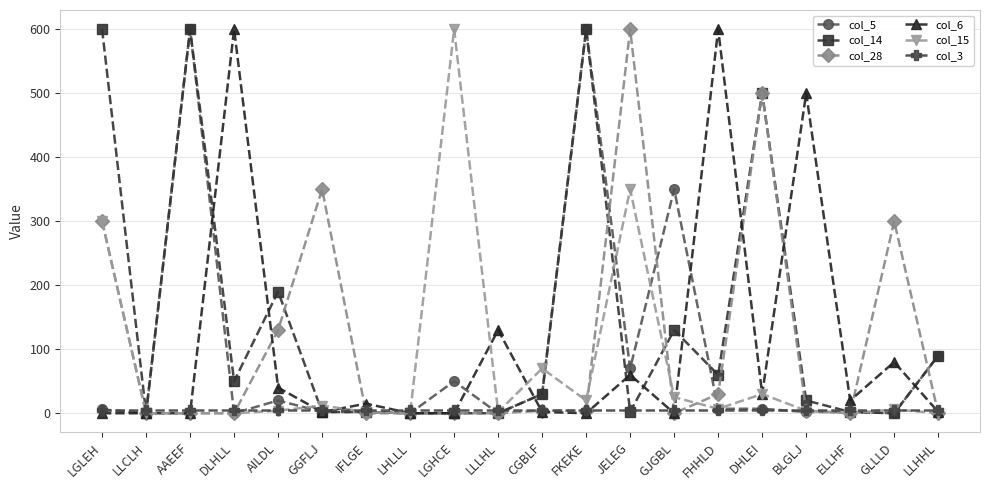

Which series has the largest total across all categories?

col_14